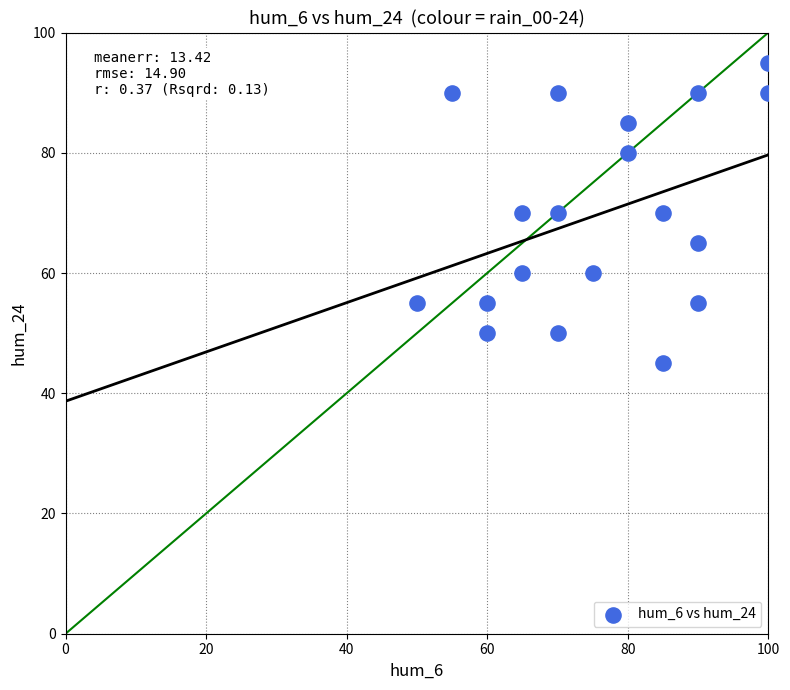

What is the range of X values (max minus min)?

50